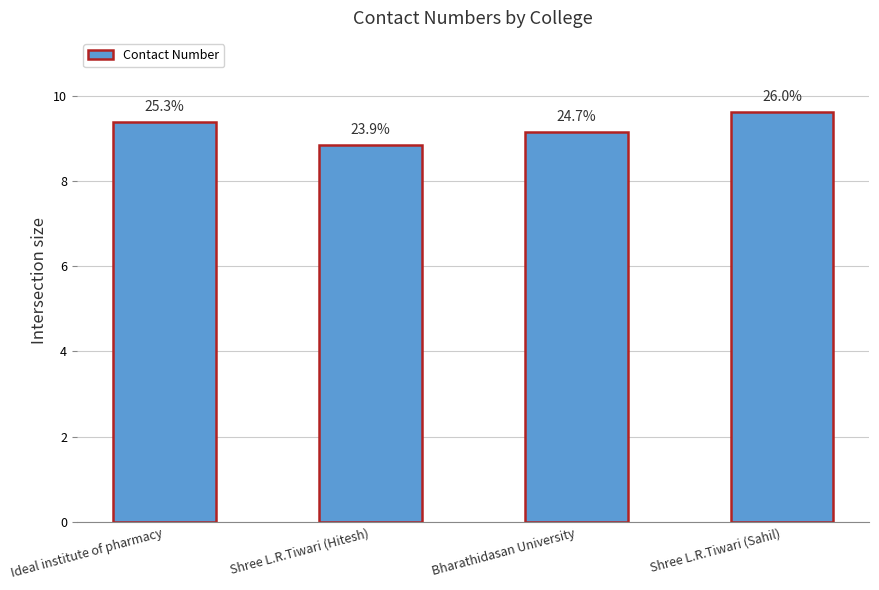

What is the change in value from Ideal institute of pharmacy to Bharathidasan University?

-233535188